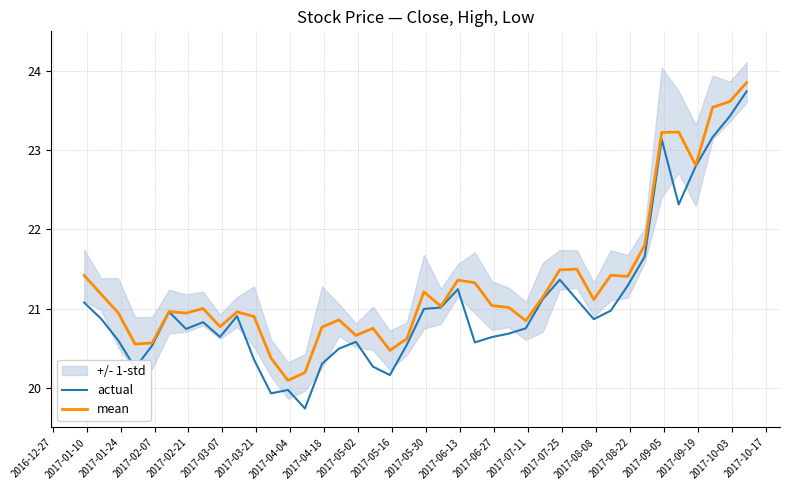

In mean, how many points are lower than both neighbors (excluding endpoints)?

11